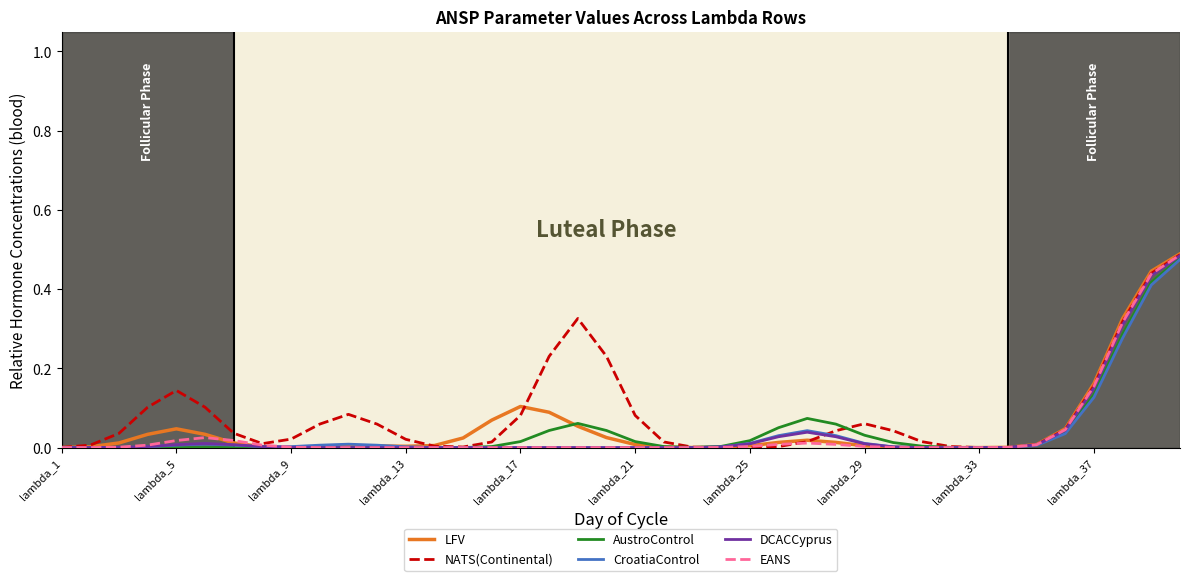

How many lines are shown in the chart?

6